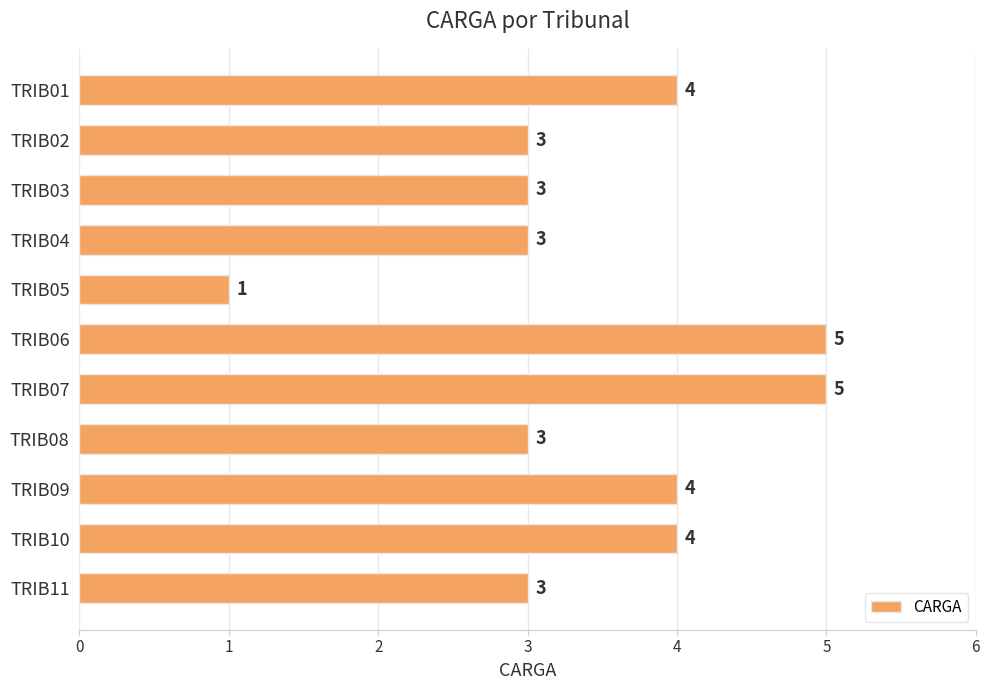

What is the average value?

3